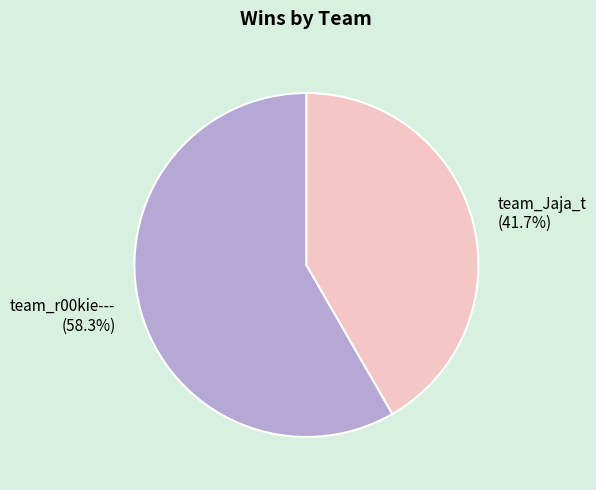

The team_r00kie--- slice represents 52% of the pie. True or false?

False